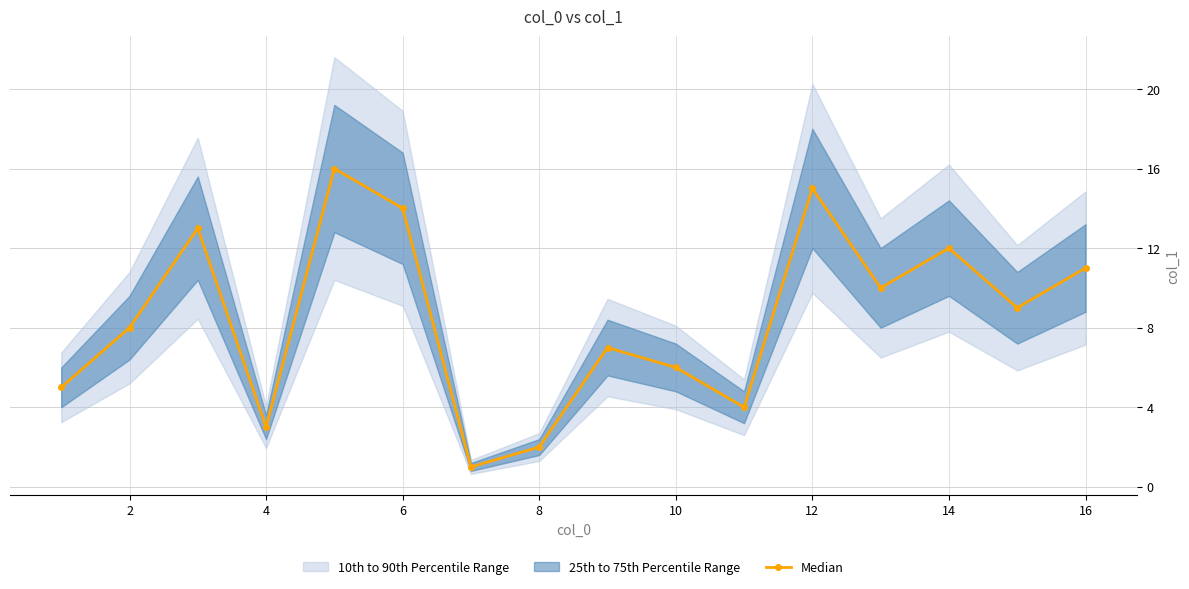

What is the highest value of the Median series?

16